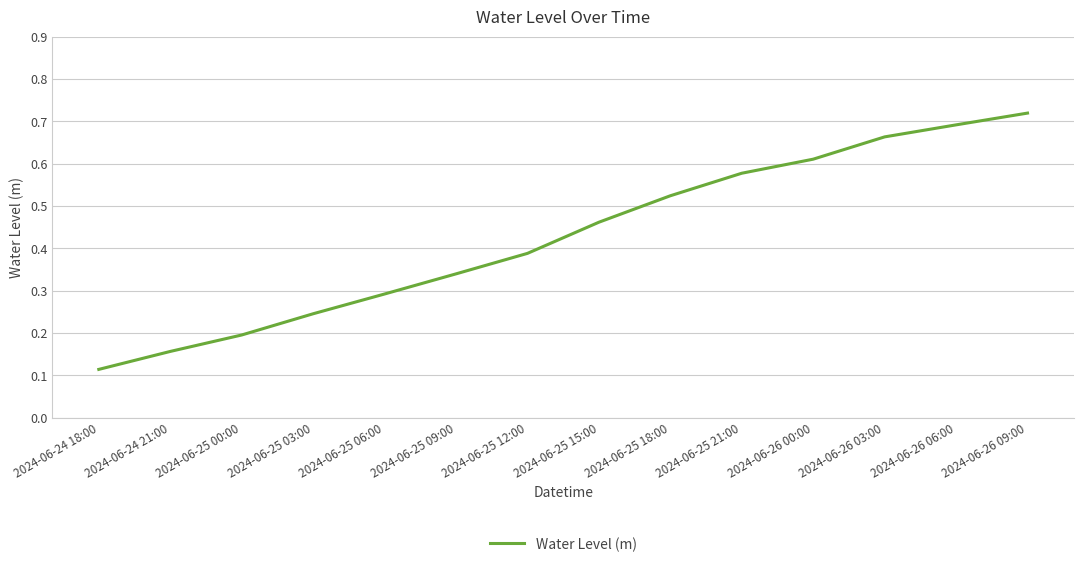

What is the change in value from 2024-06-25 06:00 to 2024-06-25 18:00?

+0.2